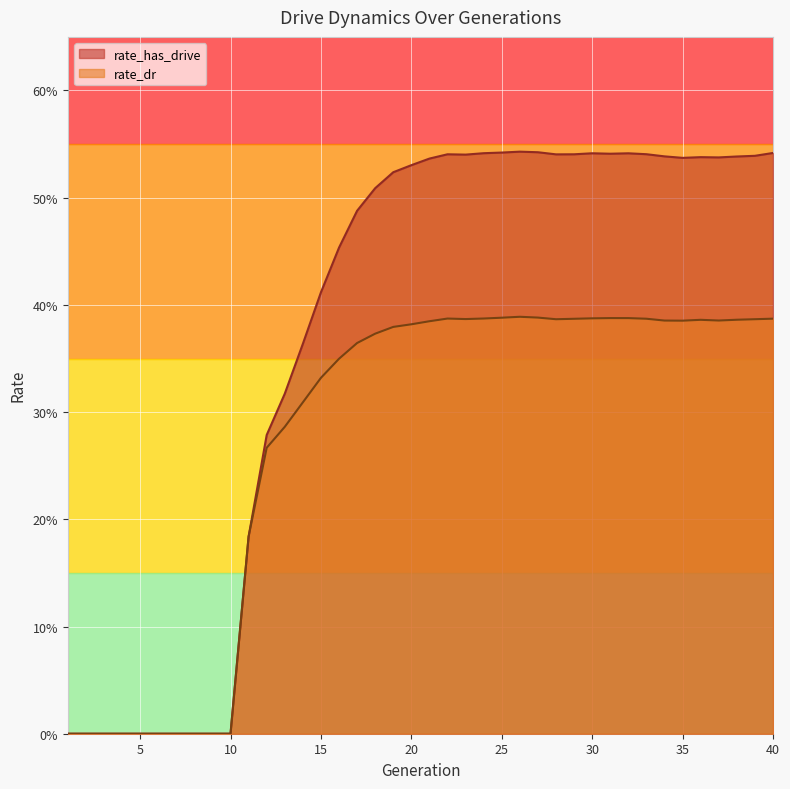

List the series in order of their overall mean, lowest first.

rate_dr, rate_has_drive